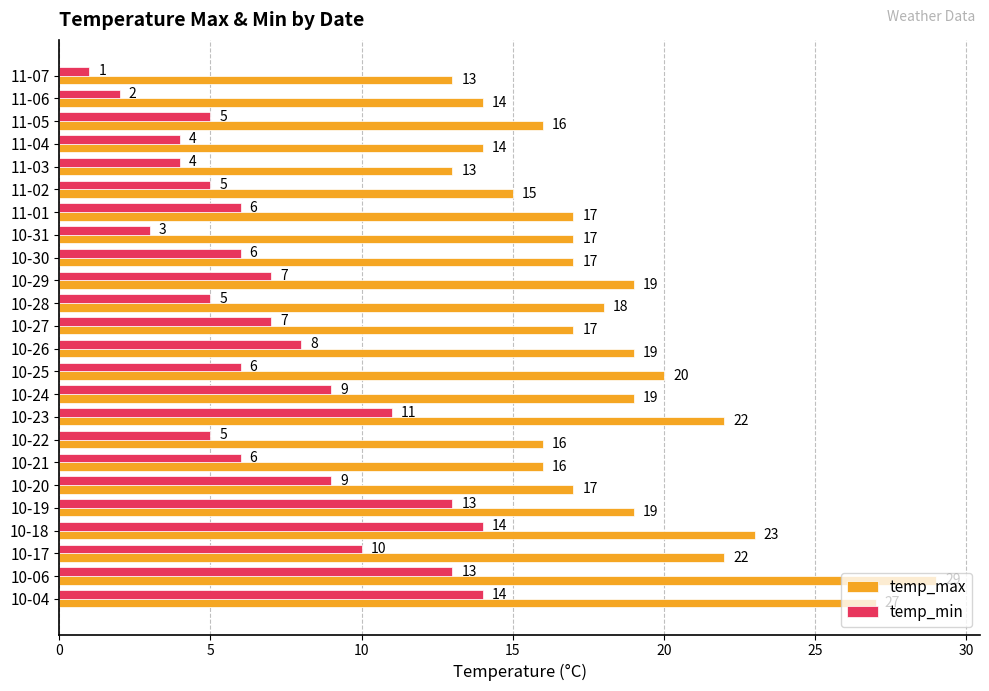

At which category is the sum across all series the highest?

10-06